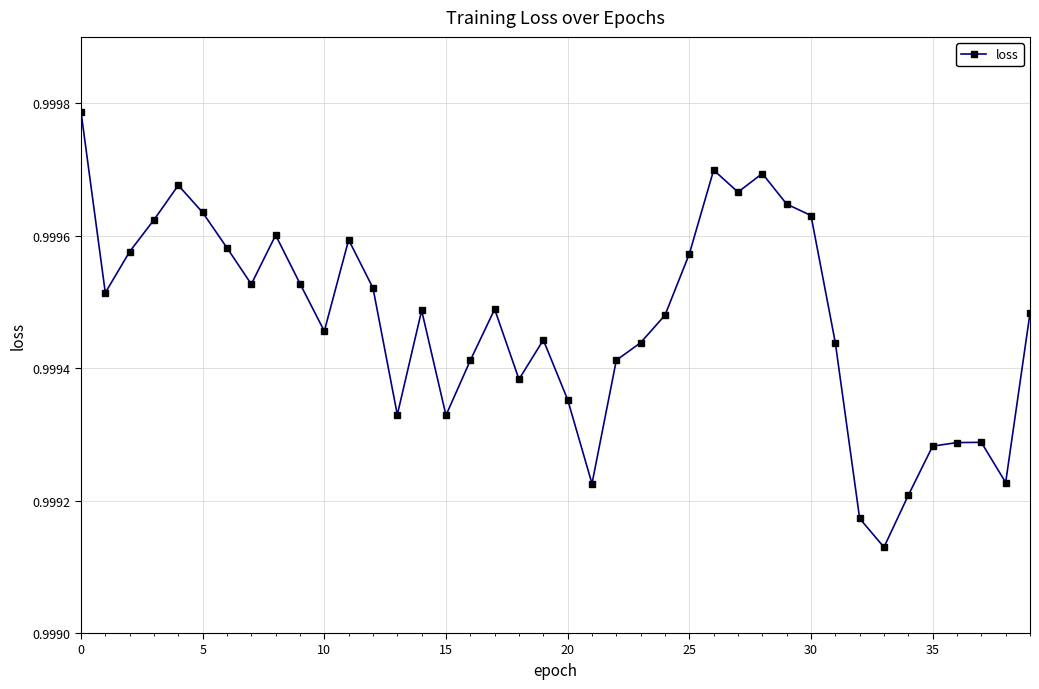

How many values are between 0 and 1?

40